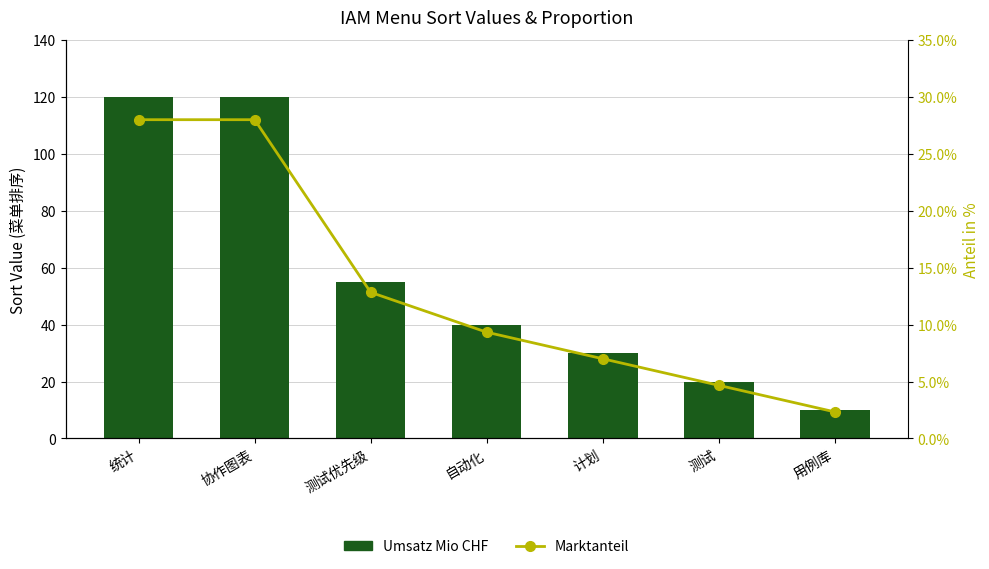

What is the value of the Marktanteil bar at the 7th from the left?

2.3